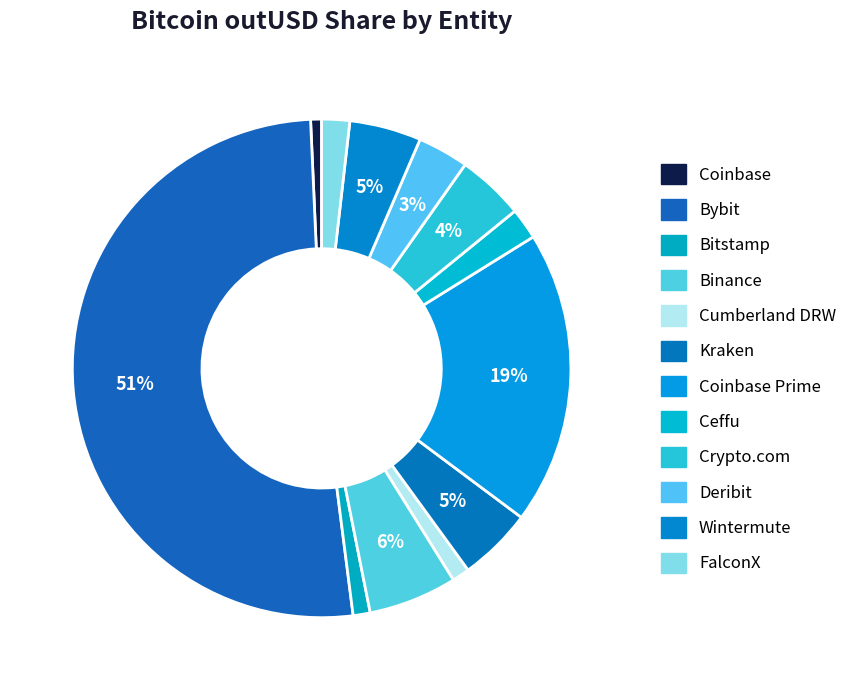

Is there a majority slice in this chart?

Yes